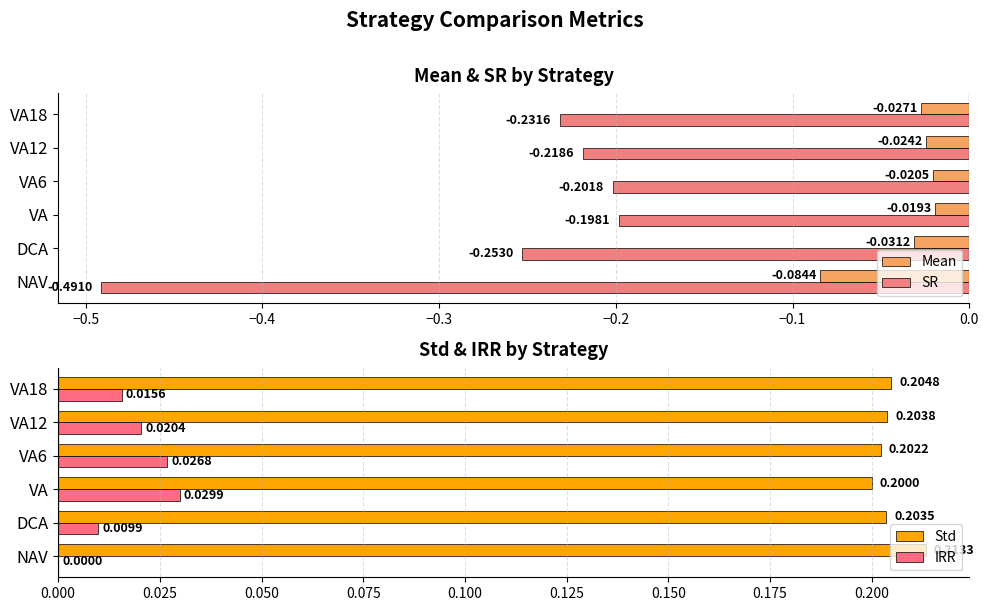

What is the value of the Std bar at the 4th from the left?

0.2